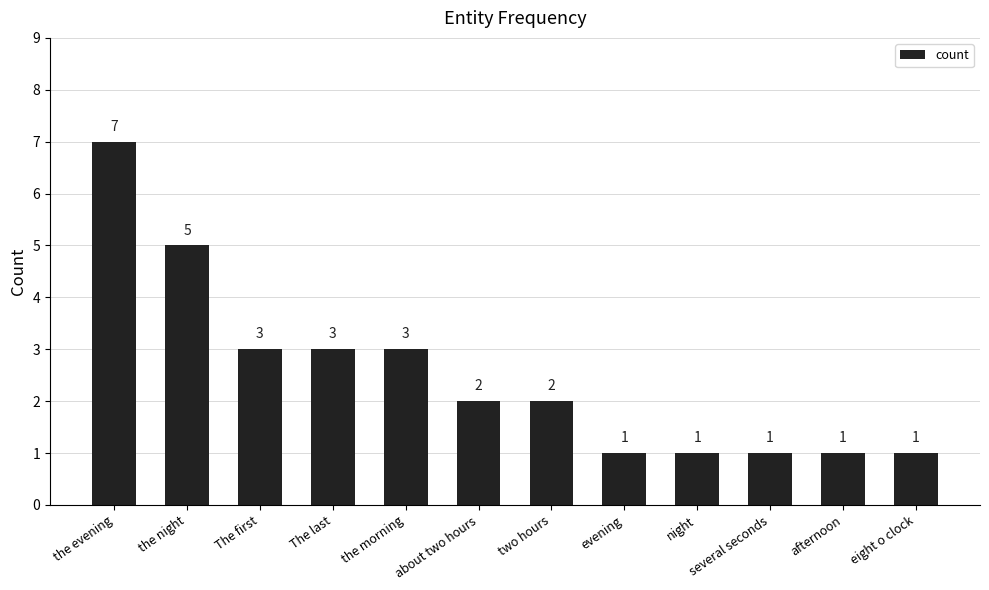

Count the values in the range 1 to 3.

10